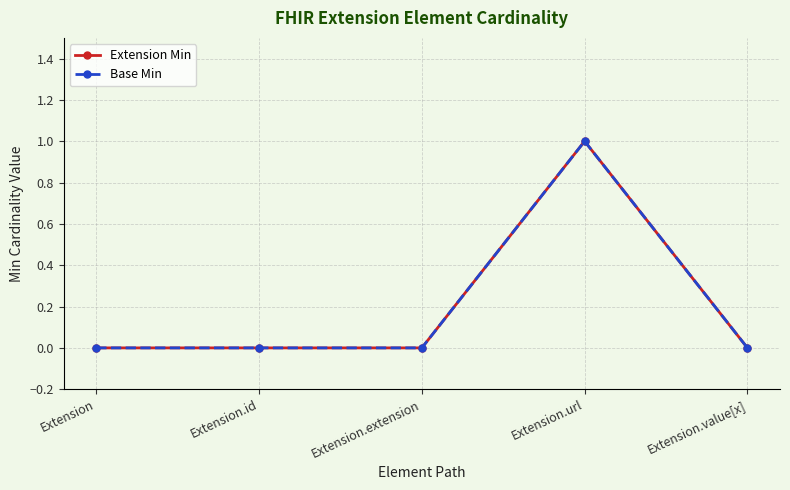

Is this an area chart (filled region under the line)?

No